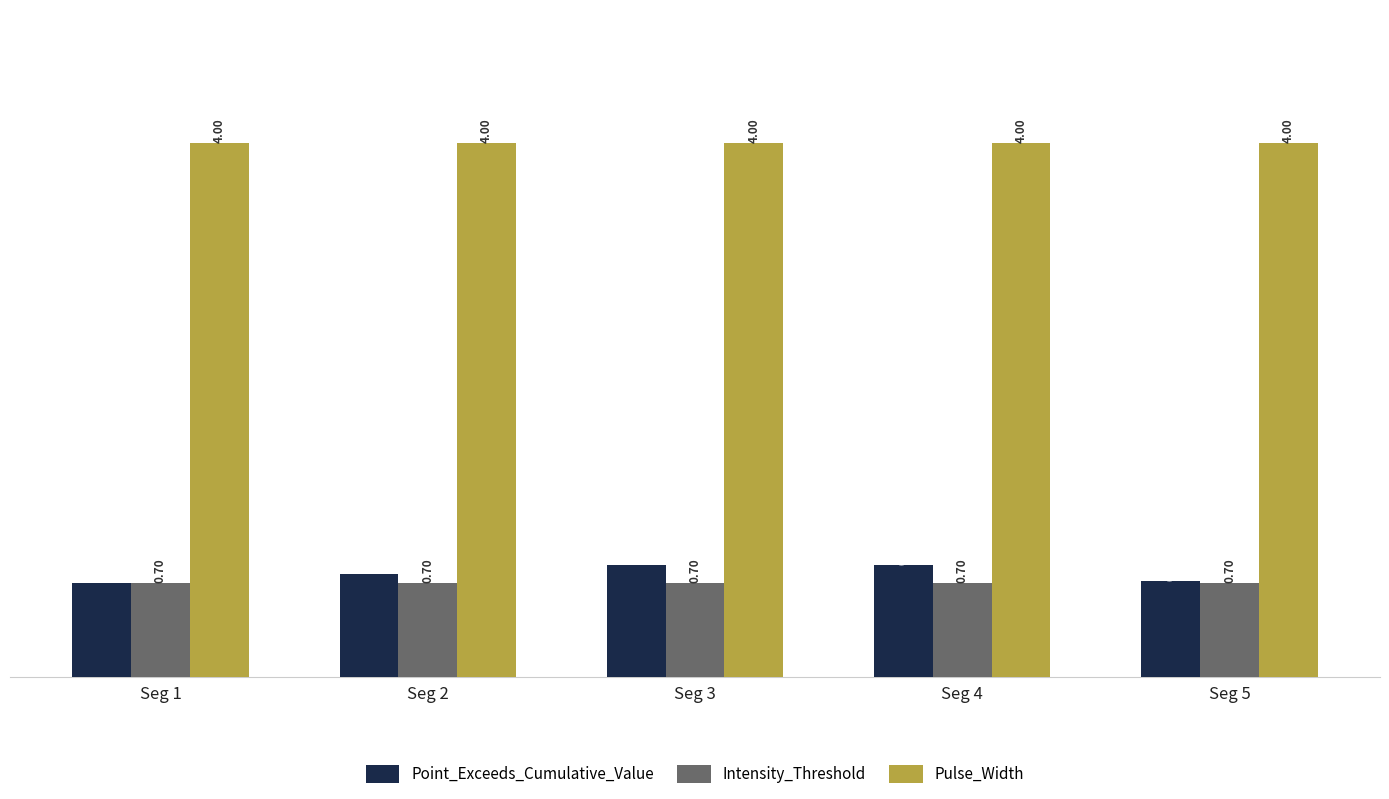

At how many categories does at least one series exceed 1?

5